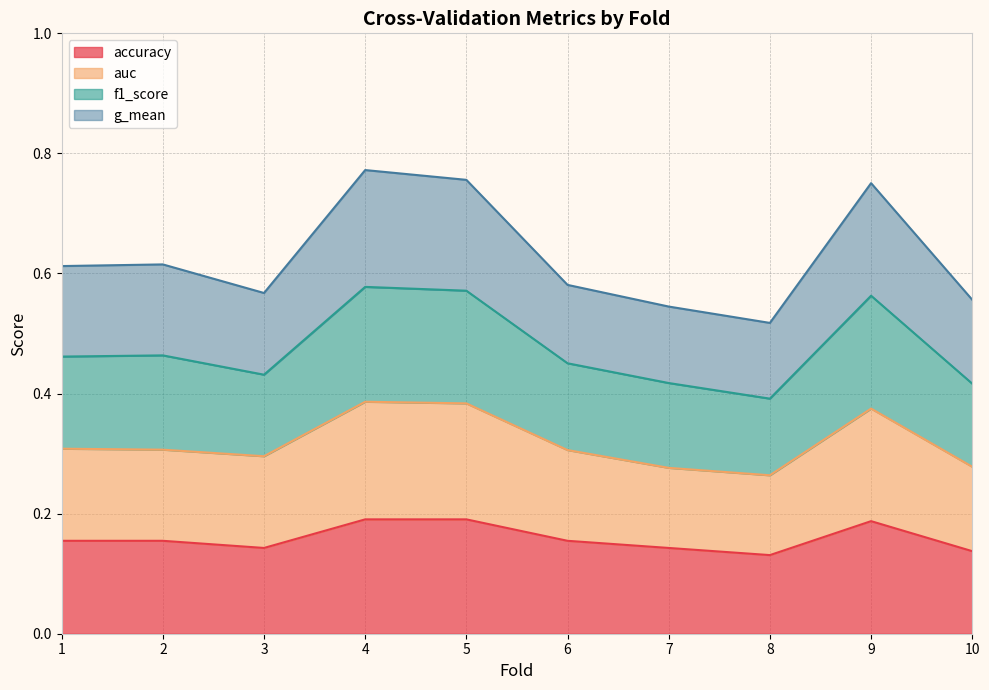

Does the chart have visible grid lines?

Yes